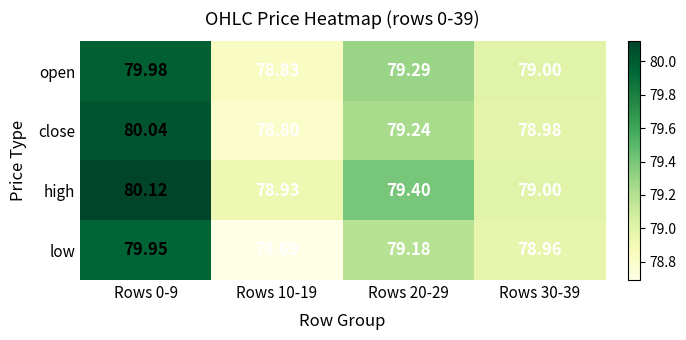

Which series changed the most between Rows 20-29 and Rows 30-39?

high